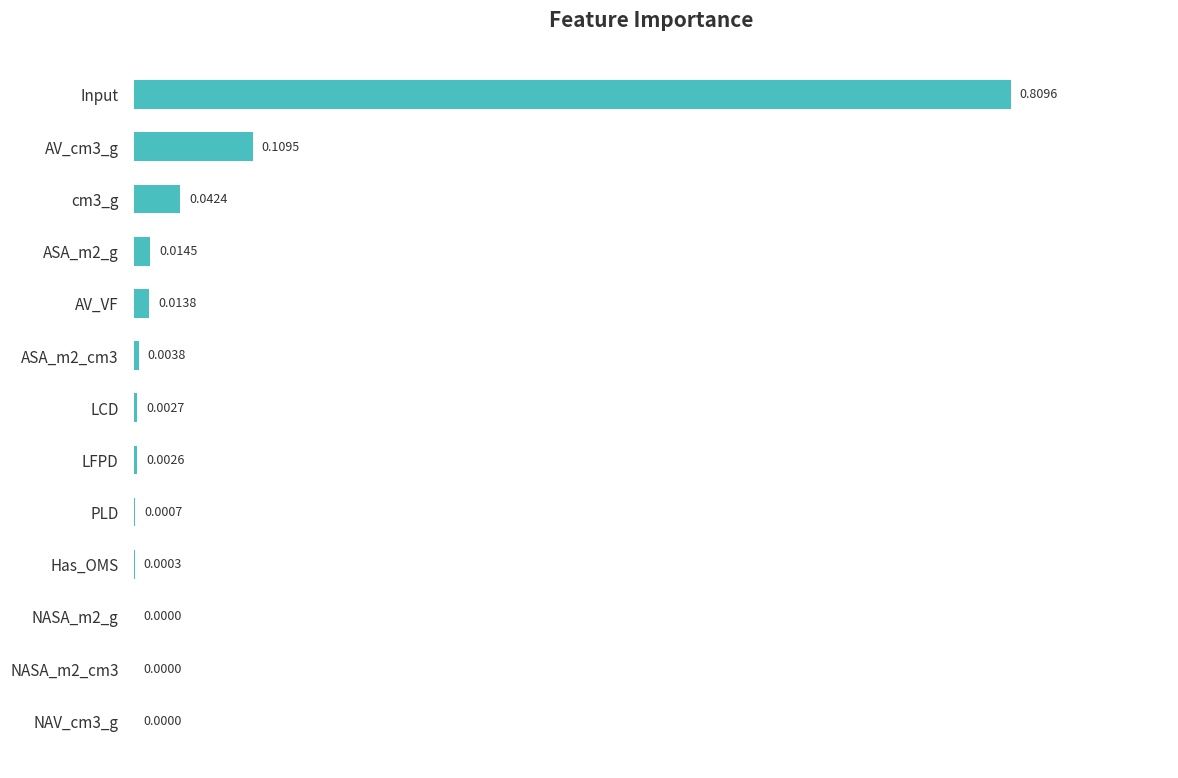

Between ASA_m2_g and NASA_m2_cm3, which is larger?

ASA_m2_g